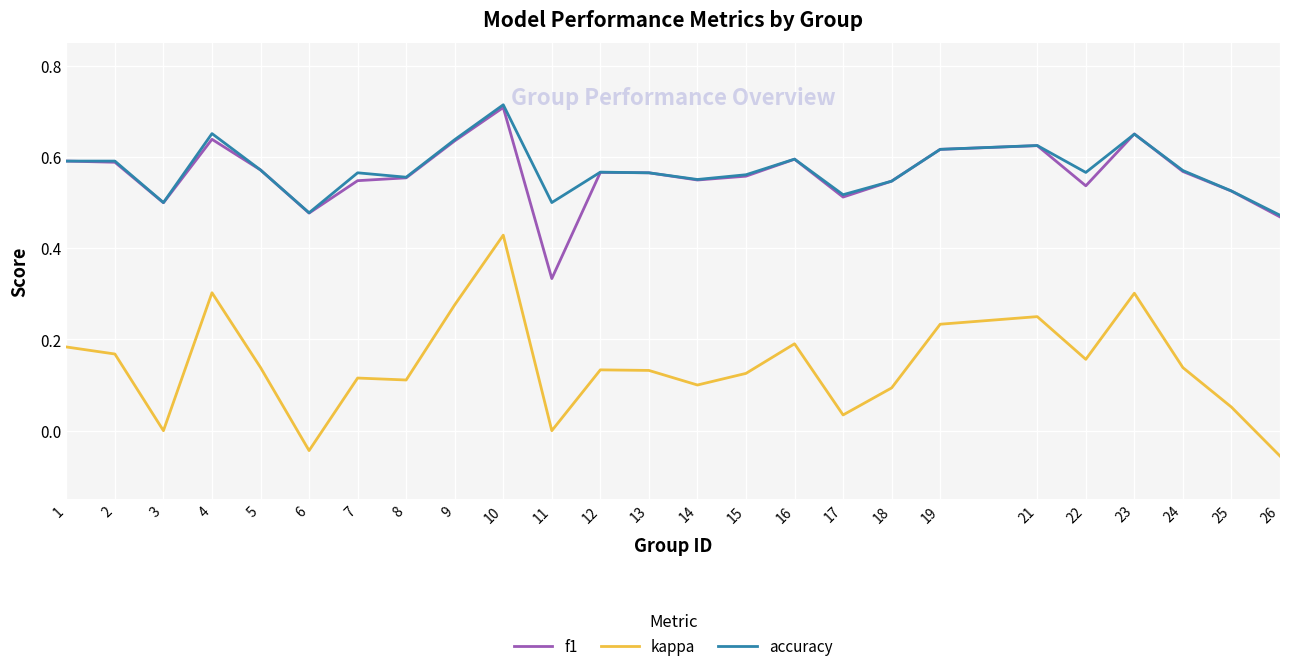

Is the value of f1 at 11 greater than the value of kappa at 18?

Yes